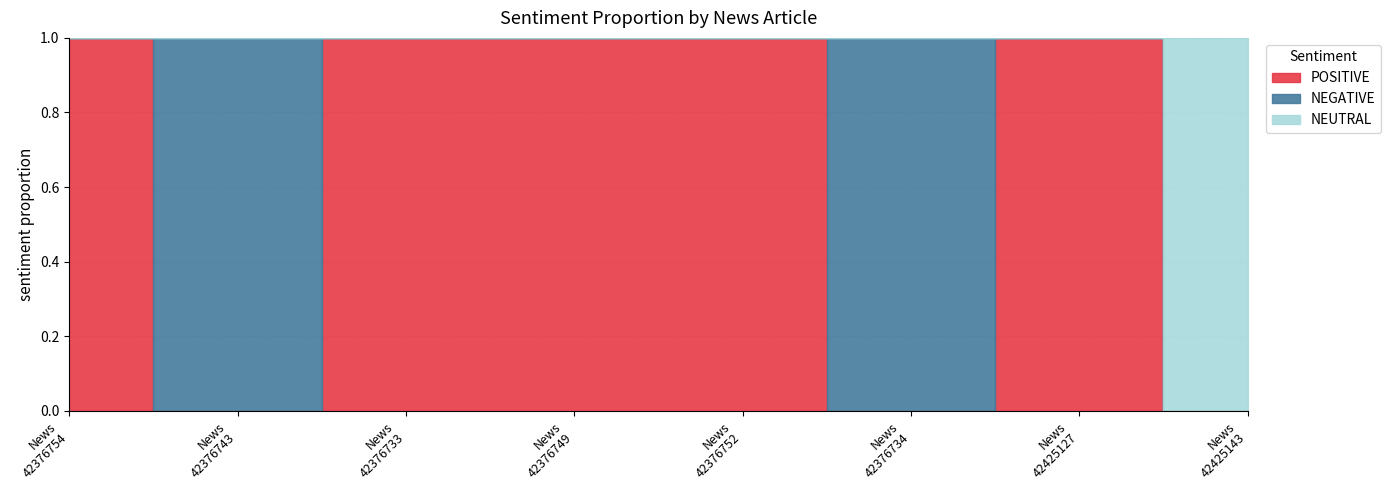

At 42376749, list the series in order from smallest to largest.

NEGATIVE, NEUTRAL, POSITIVE